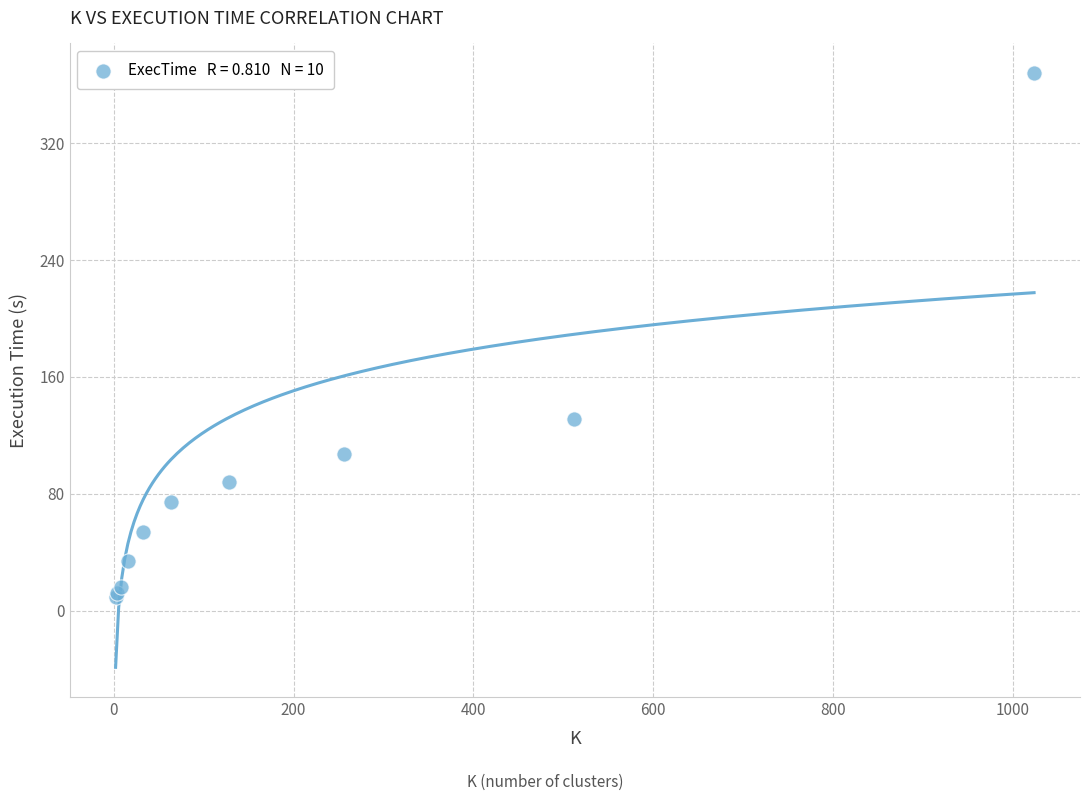

What Y value in the scatter plot is closest to 188?

131.5